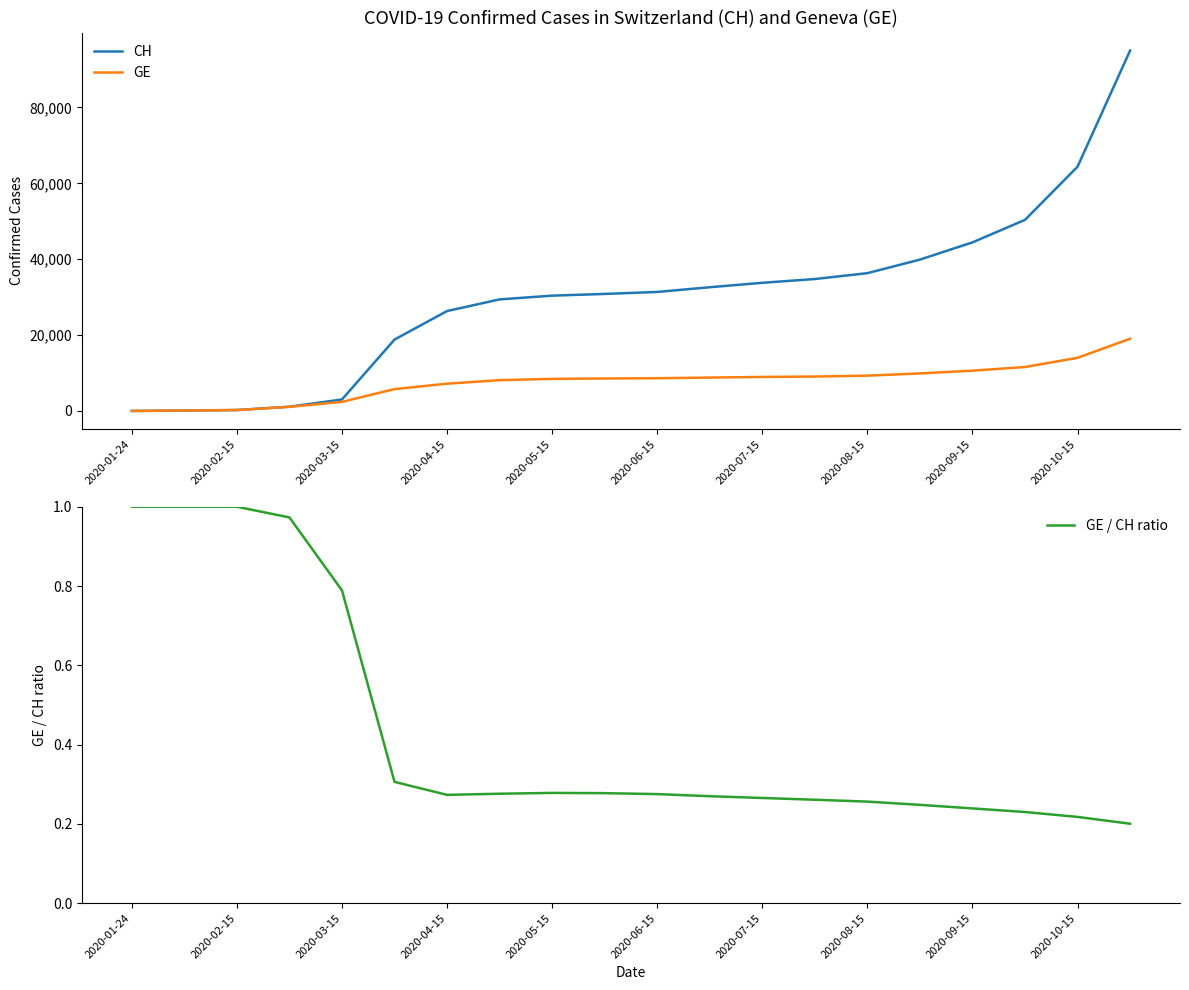

What is the value of the CH point at the 11th from the left?

31370.0